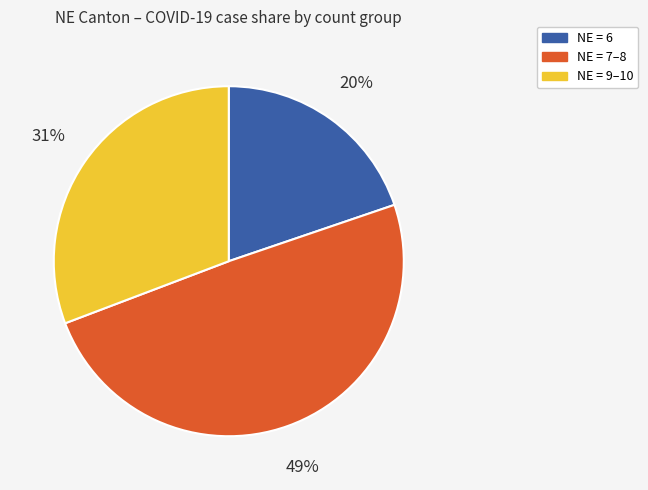

Is there a majority slice in this chart?

No